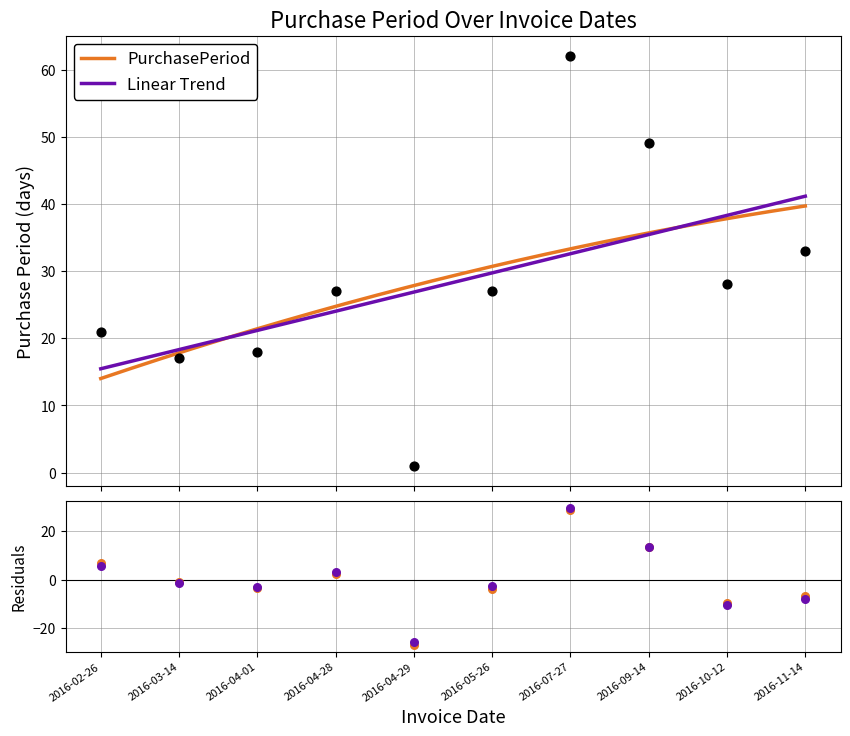

Which has a higher value, 2016-04-01 or 2016-03-14?

2016-04-01